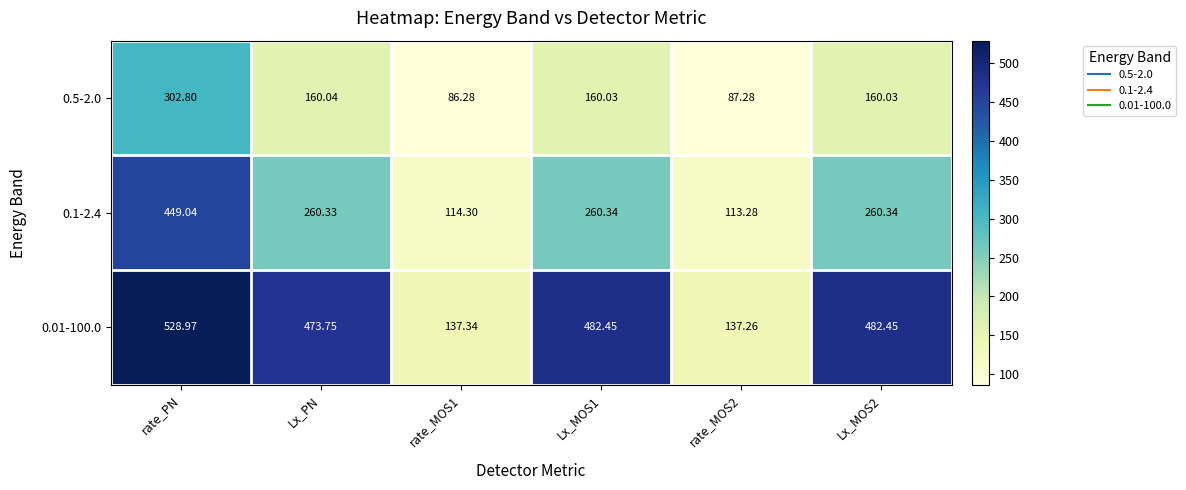

Rank the series at rate_PN from highest to lowest value.

0.01-100.0, 0.1-2.4, 0.5-2.0